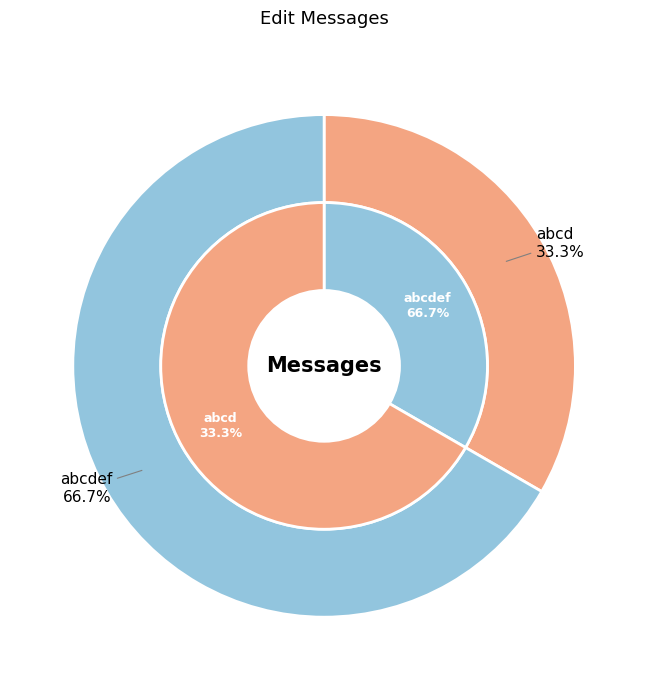

What is the smallest slice in the pie chart?

abcd